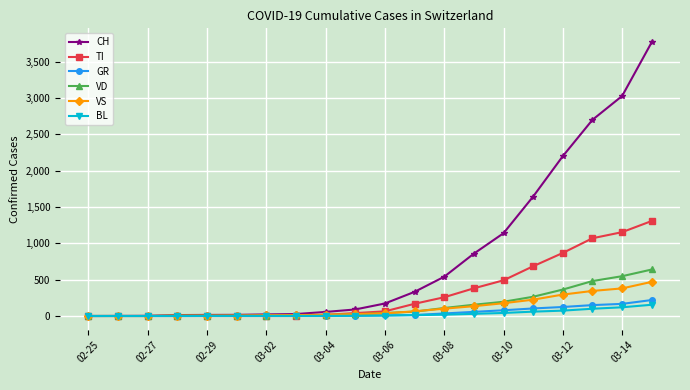

At how many categories does at least one series exceed 1962?

4